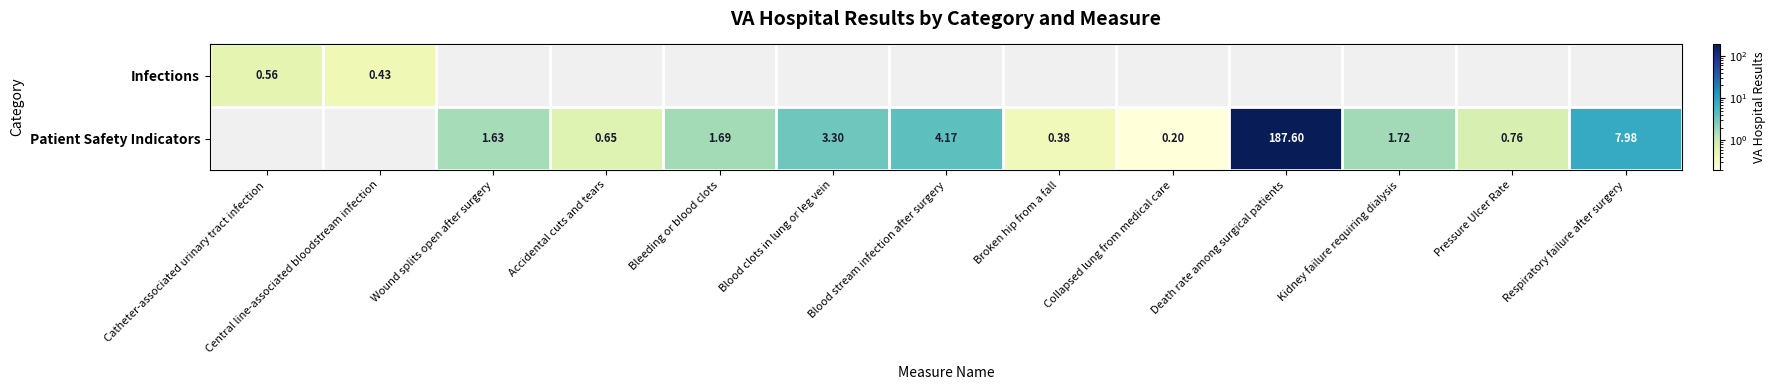

What is the smallest value displayed?

0.2